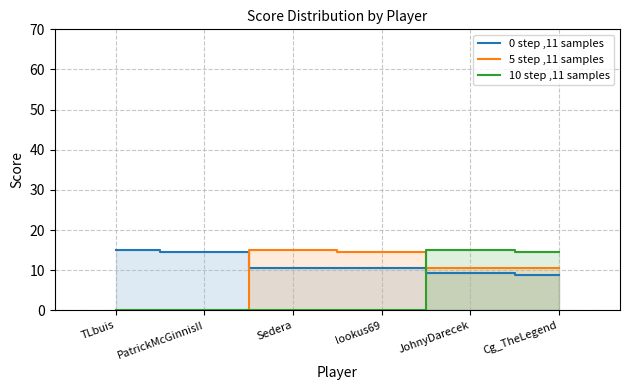

The 10 step ,11 samples series shows 0.0 at Sedera. True or false?

True